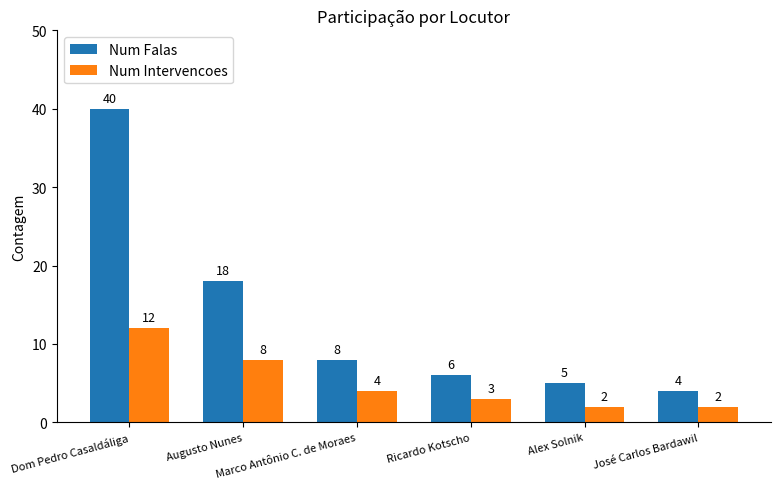

How many Num Intervencoes values are between 2 and 8?

5